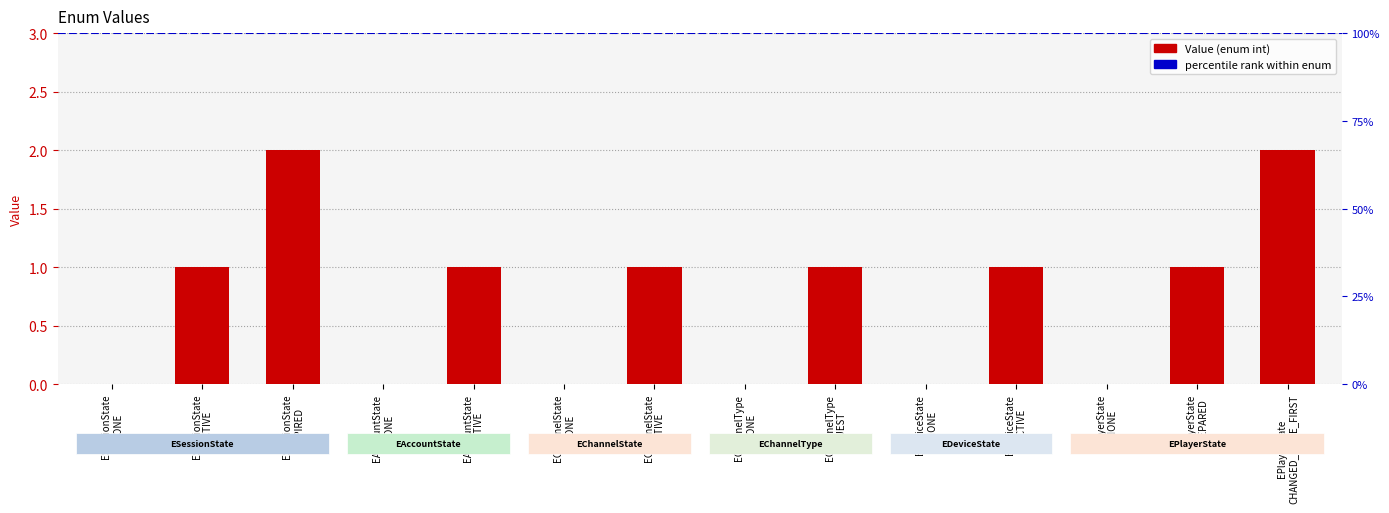

Does the chart contain any negative values?

No